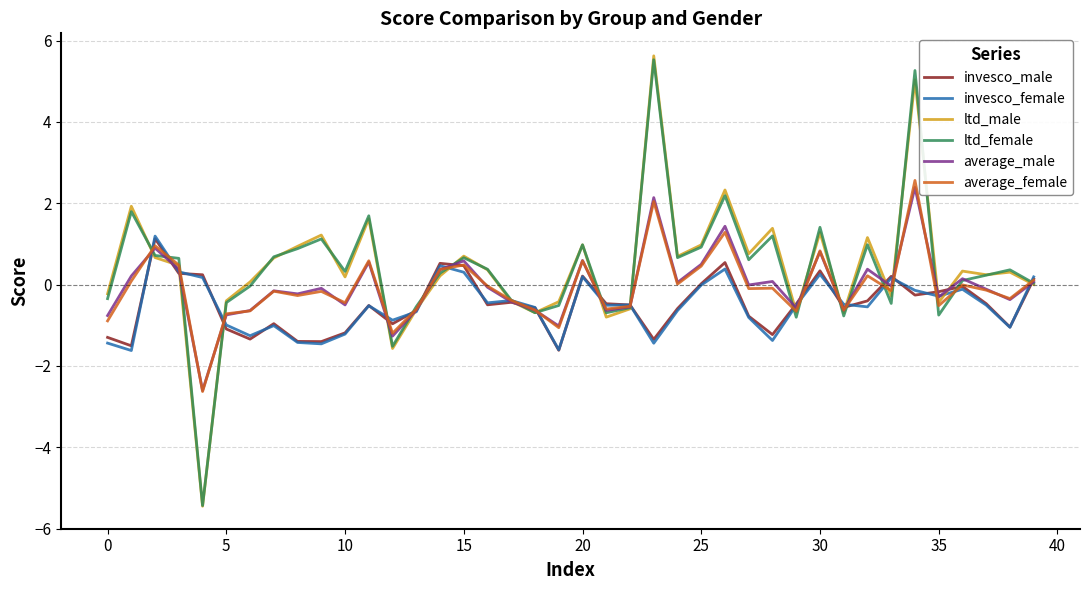

What is the maximum value shown in the chart?

5.6